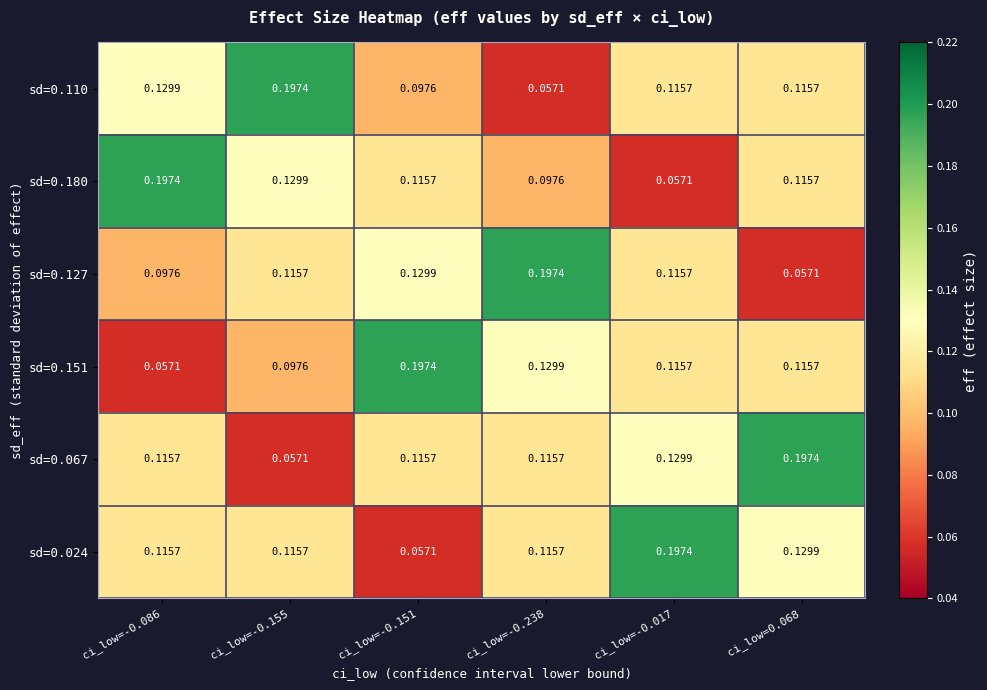

Is the value of sd=0.151 at ci_low=-0.155 greater than the value of sd=0.110 at ci_low=-0.155?

No